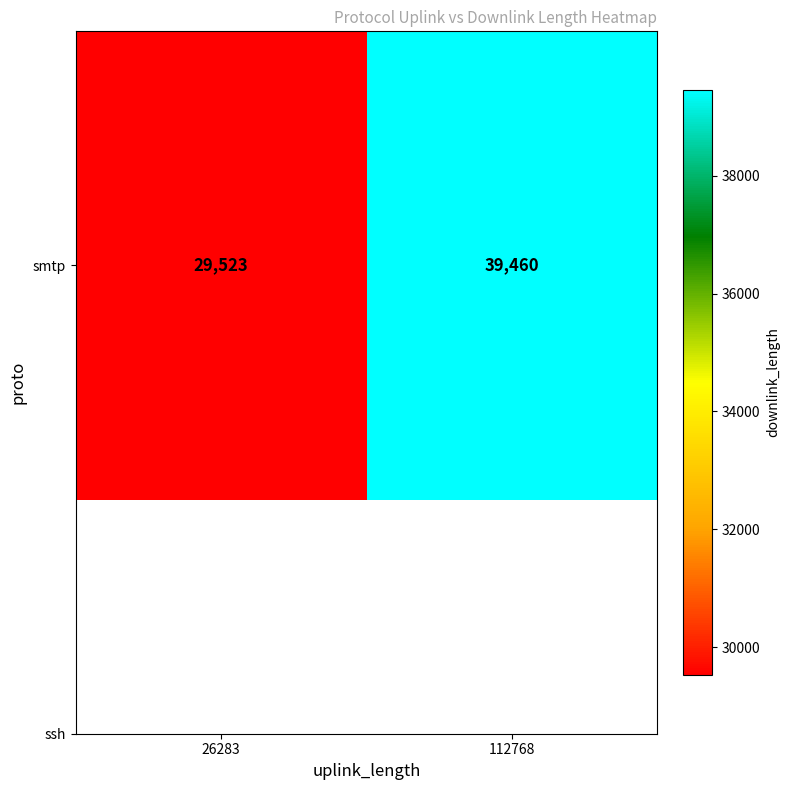

True or false: the data shows 39460 at 112768.

True